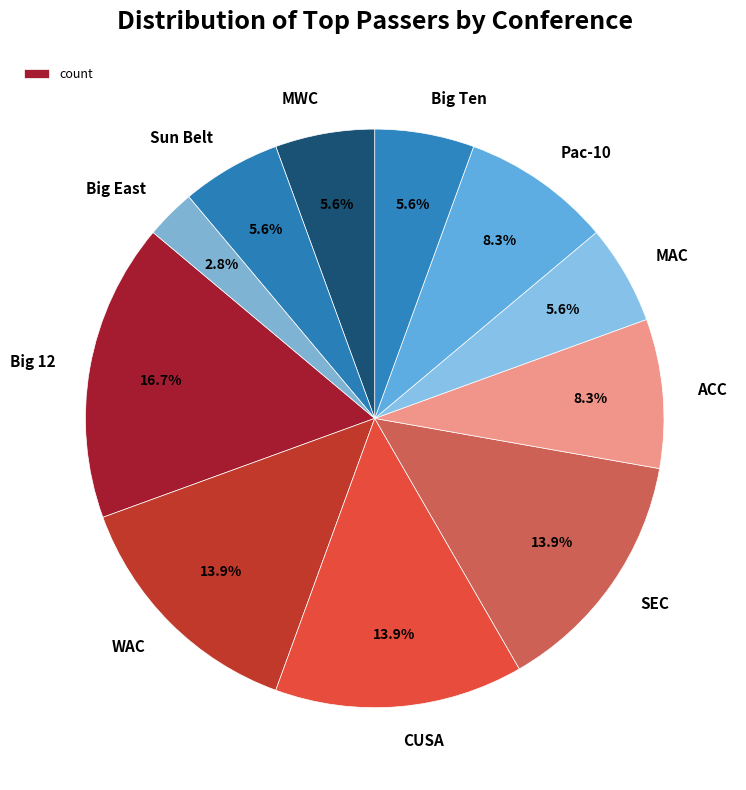

Count the number of slices in the pie.

11